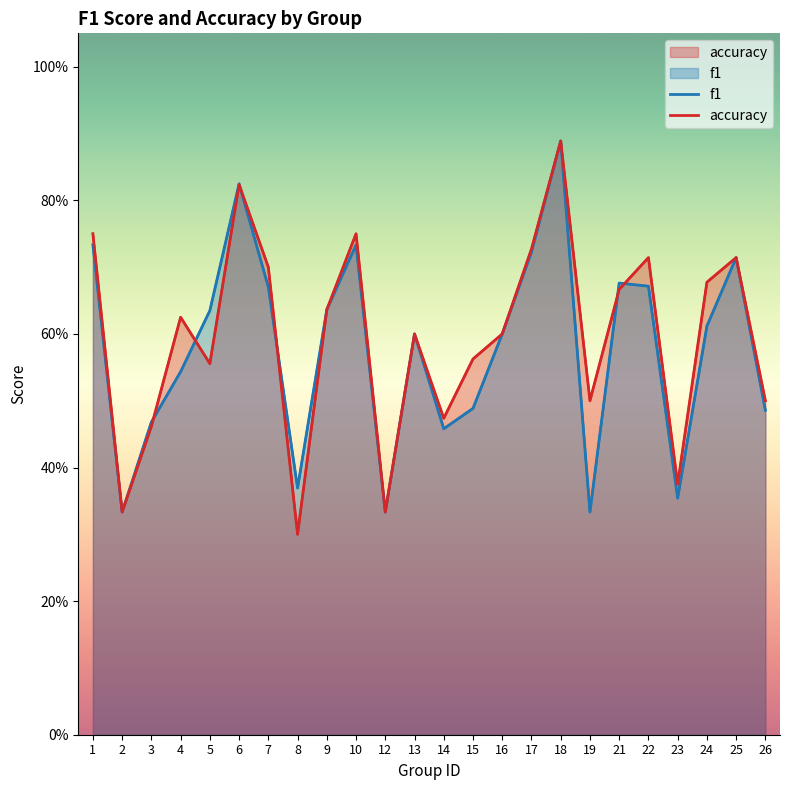

Where is accuracy nearest to the value 0?

8